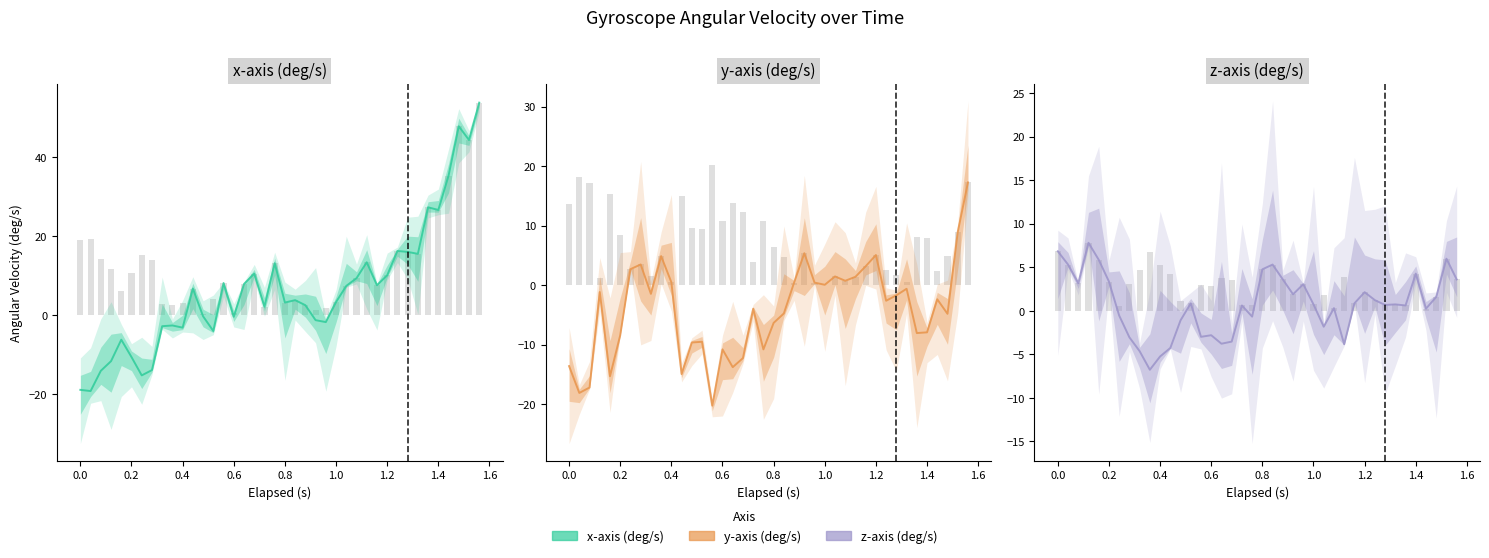

What is the sum of all x-axis (deg/s) values?

265.1